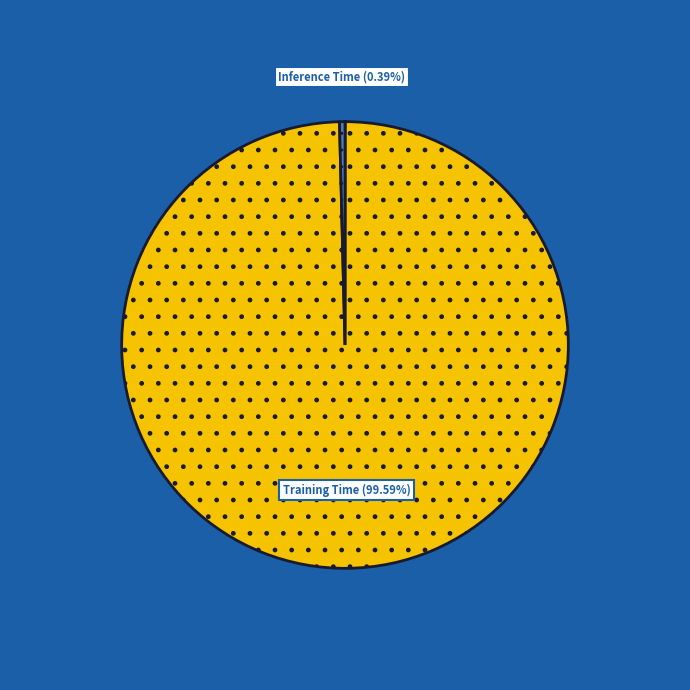

Is there a majority slice in this chart?

Yes